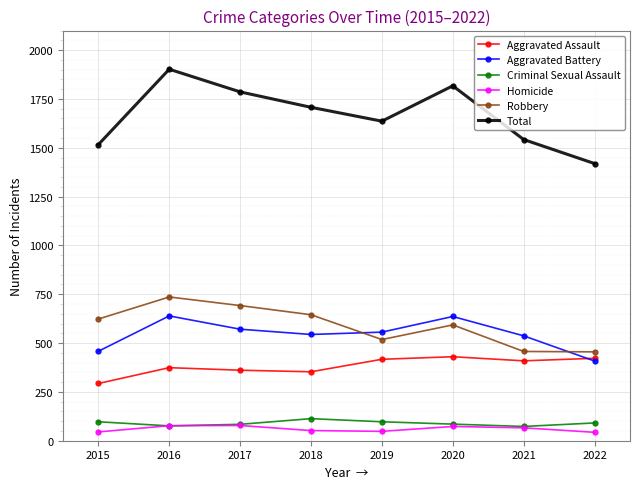

What are all the series names shown in the legend?

Aggravated Assault, Aggravated Battery, Criminal Sexual Assault, Homicide, Robbery, Total